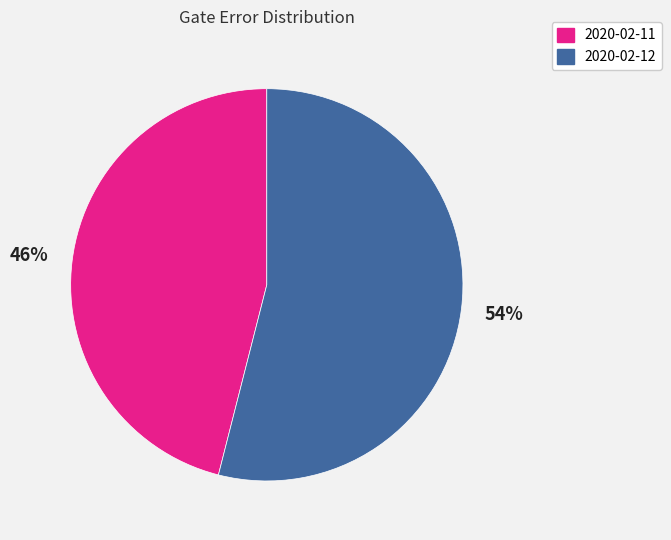

Between 2020-02-11 and 2020-02-12, which is larger?

2020-02-12